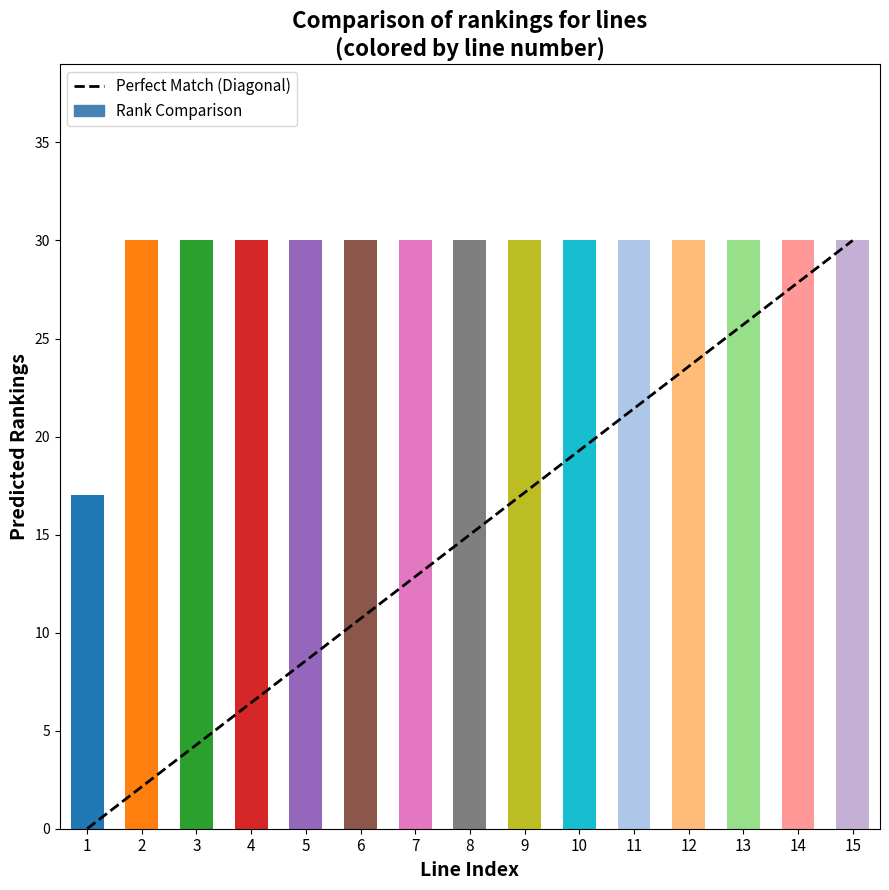

Which has a higher value, 10 or 12?

12